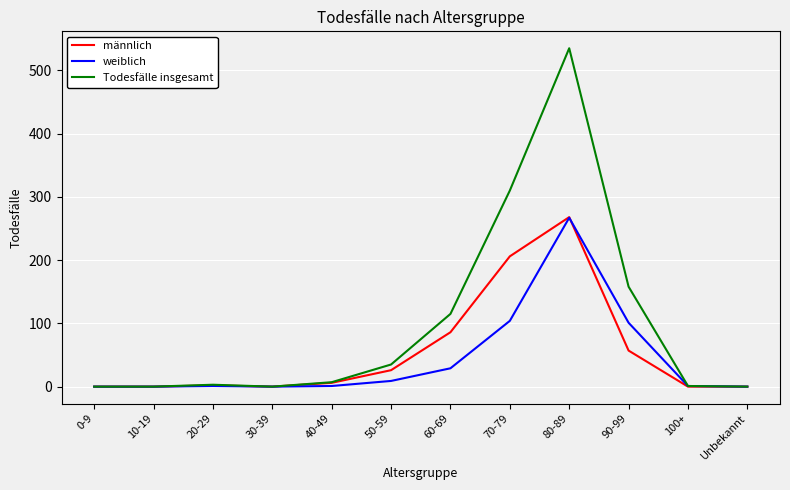

How many lines are shown in the chart?

3